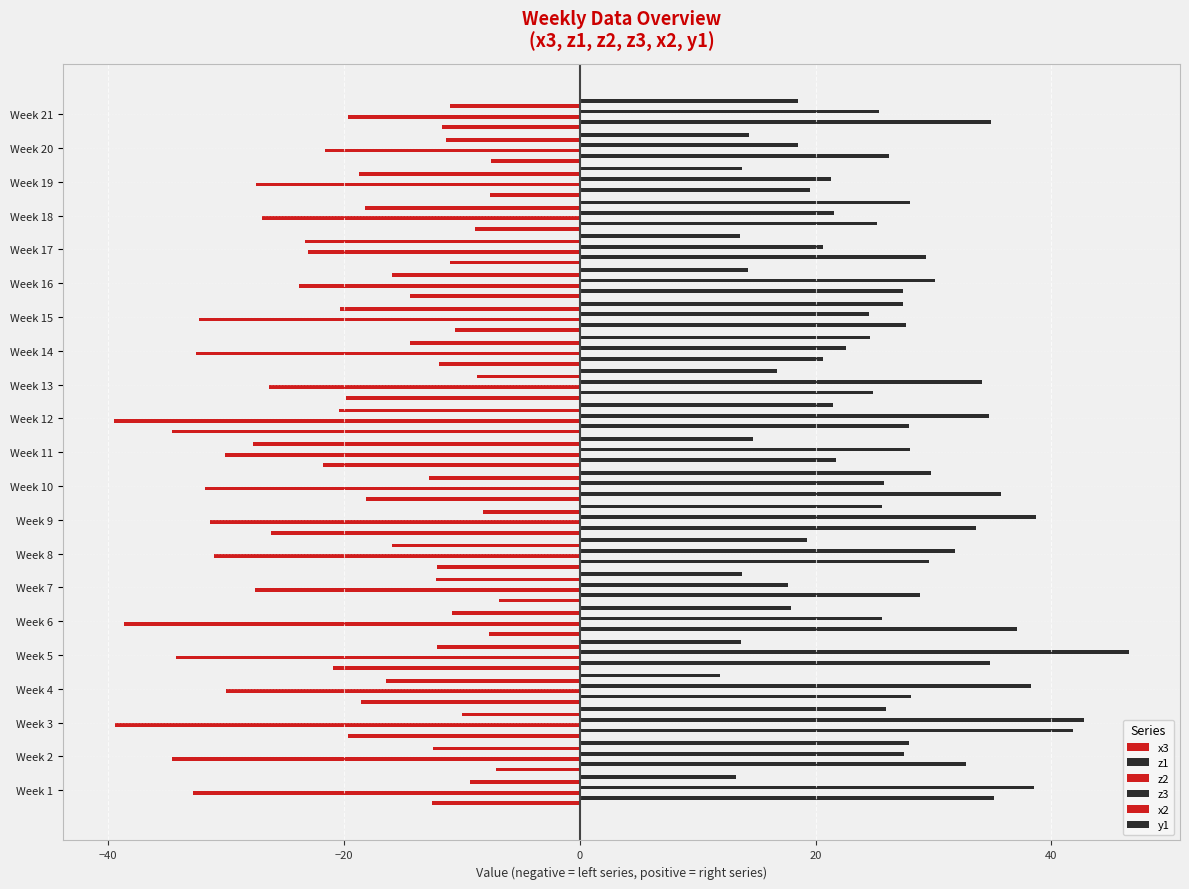

Which series has the largest range (max minus min)?

z3